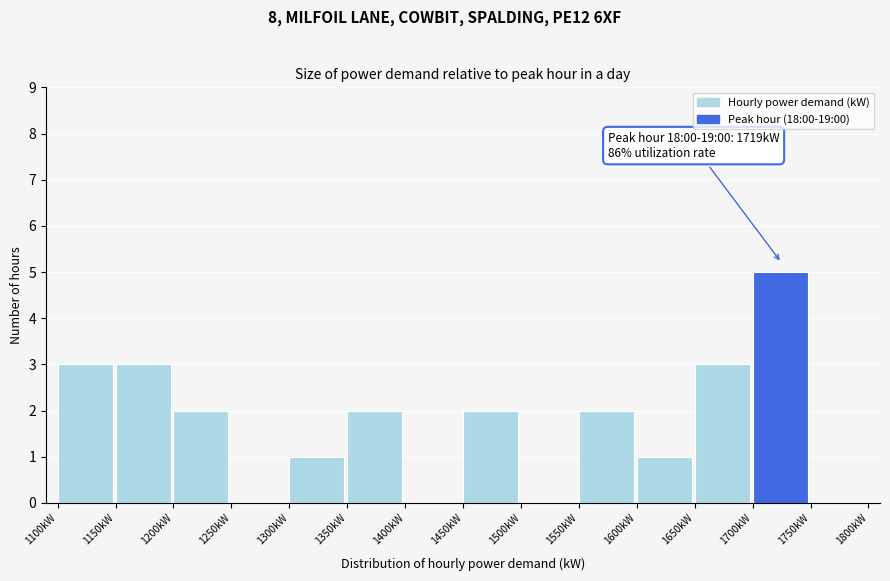

Which range on the x-axis has the tallest bar?

1700 to 1750